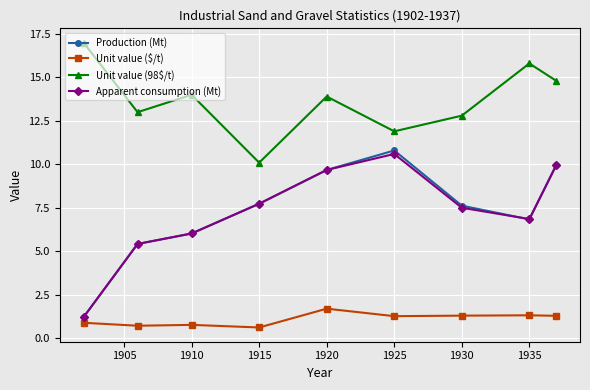

How many values in the Production (Mt) series are below 7?

4